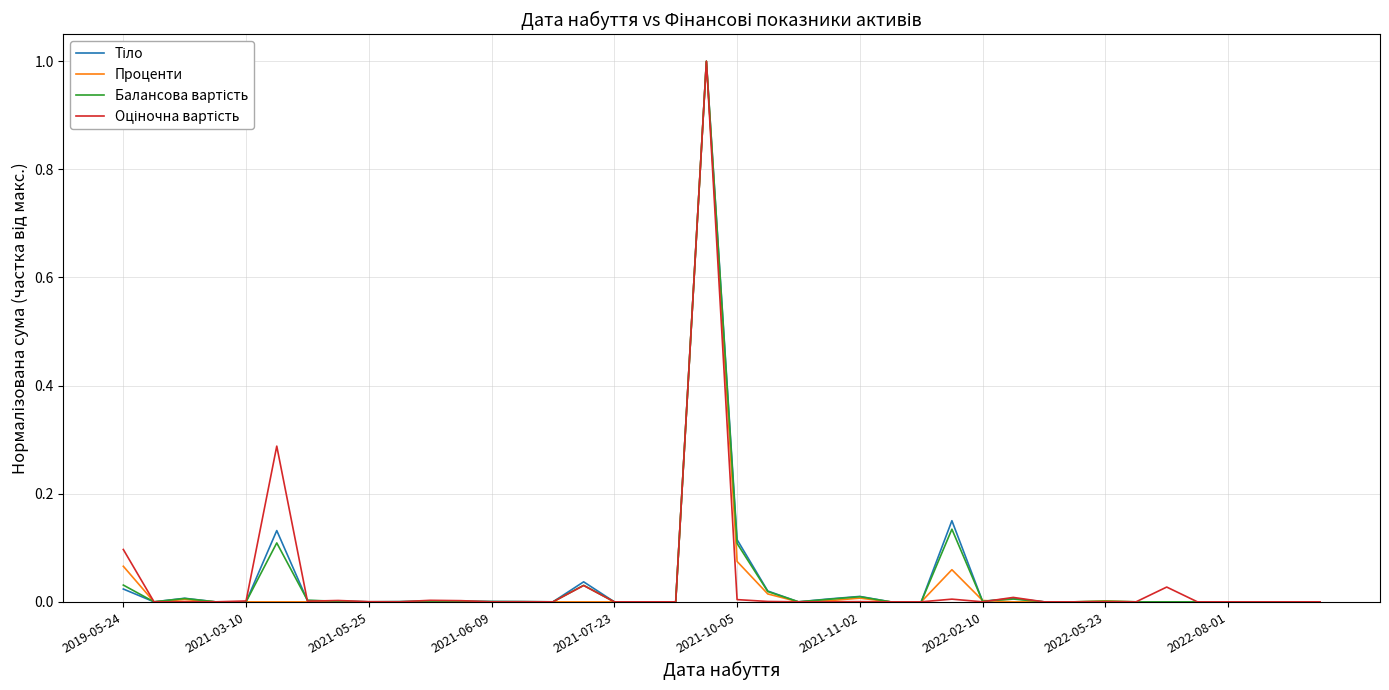

Does the chart display data point markers on the line(s)?

No